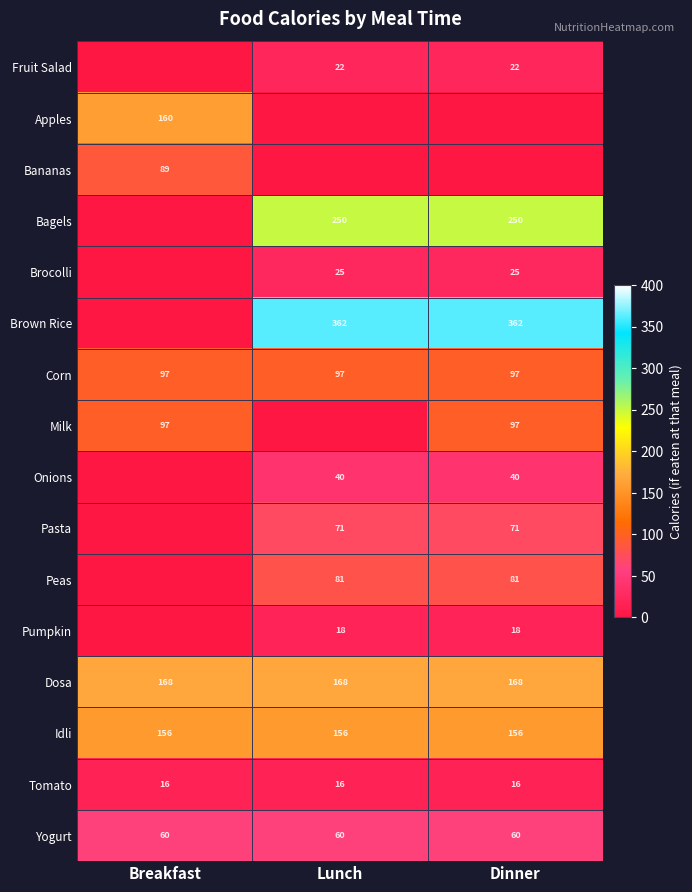

What is the spread (max minus min) of values at Dinner?

362